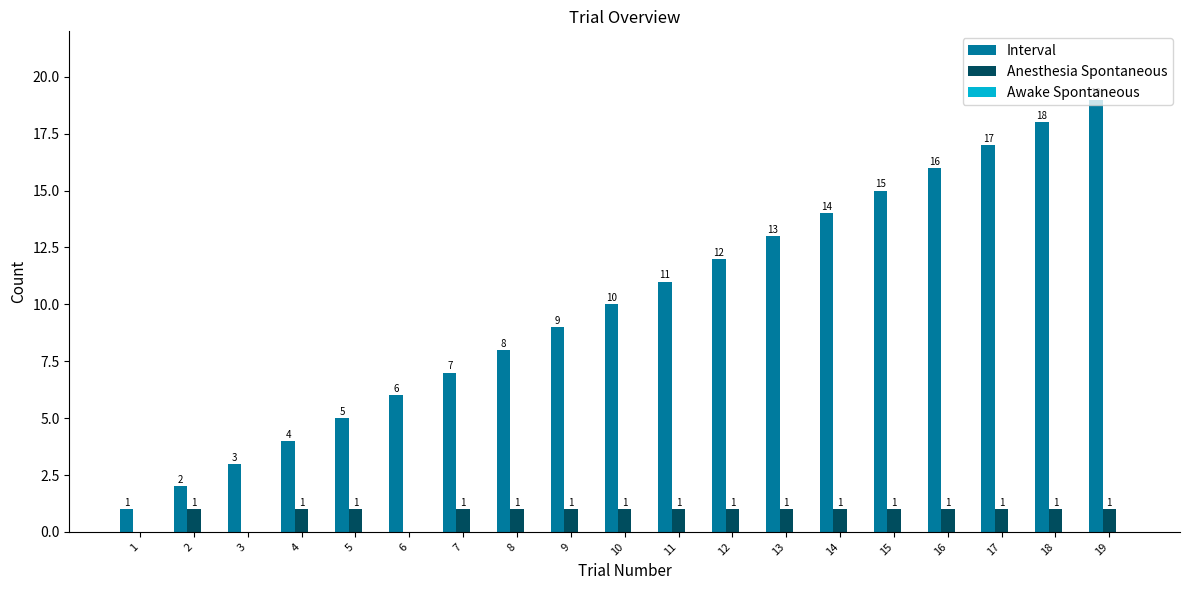

How many categories are shown in the chart?

19